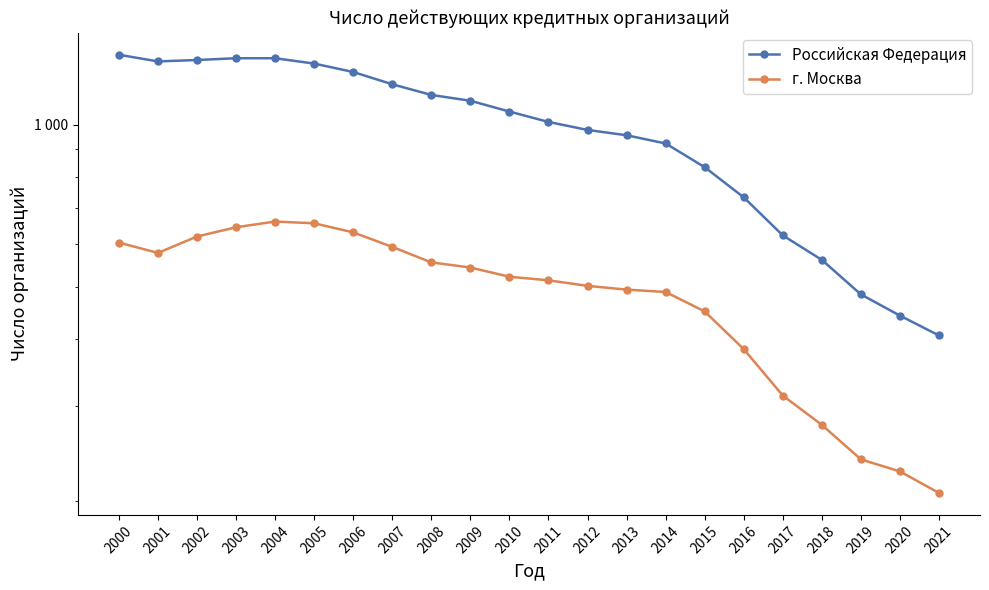

True or false: Российская Федерация and г. Москва cross at least once.

False